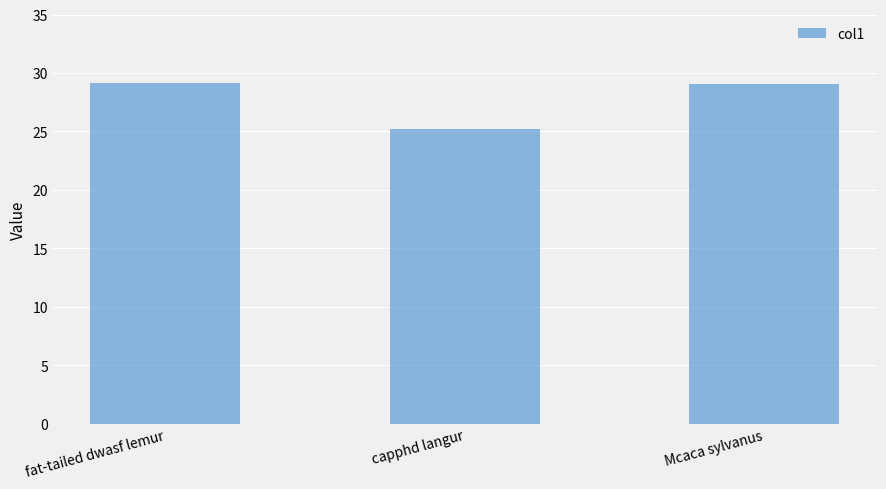

What is the ratio of the value at capphd langur to the value at Mcaca sylvanus?

0.9